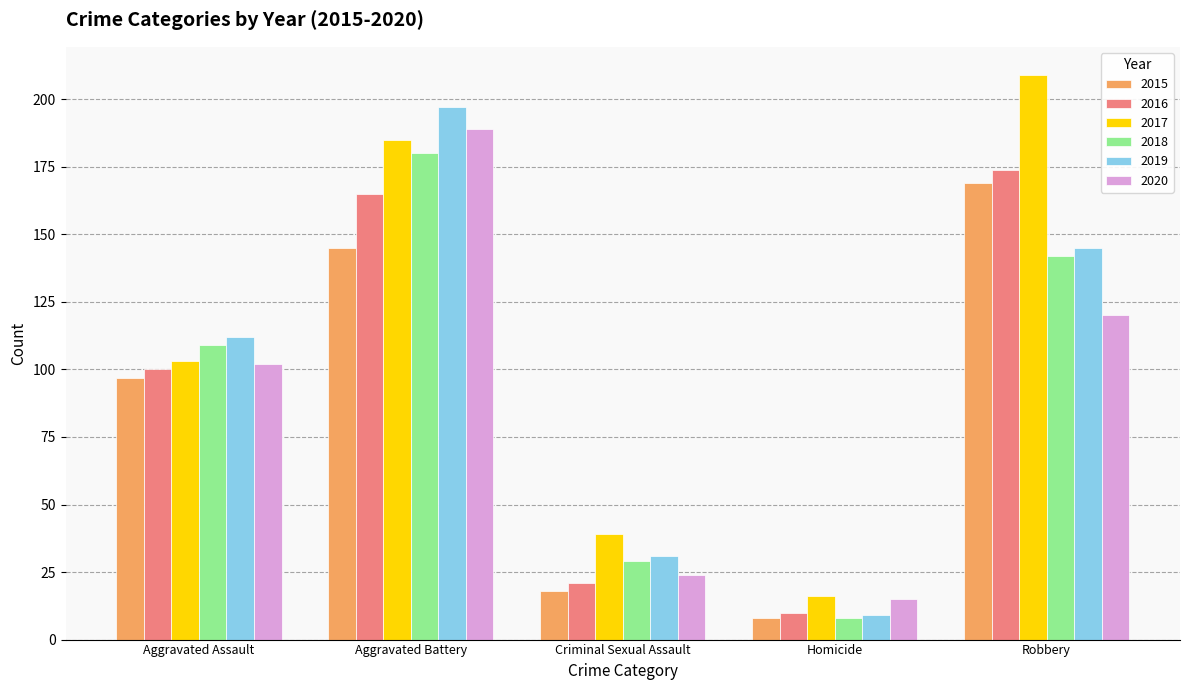

What is the approximate value of 2019 at Criminal Sexual Assault, to the nearest 10?

30